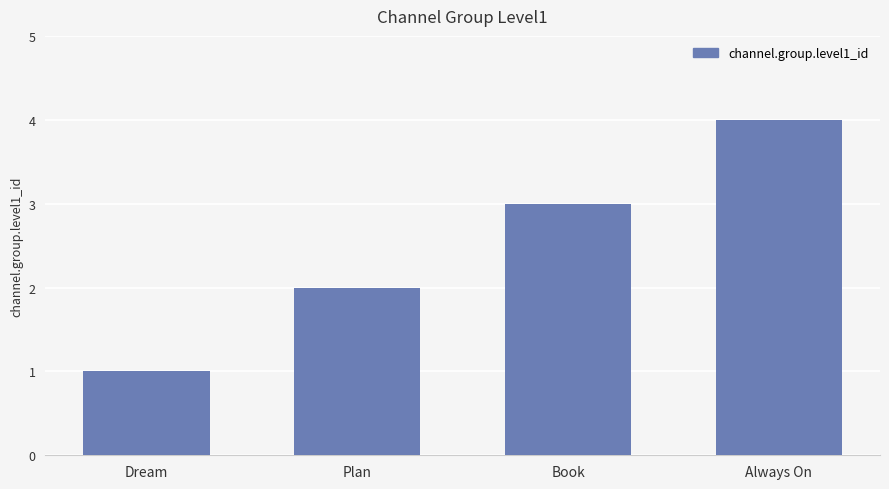

What position from the right is Book?

2